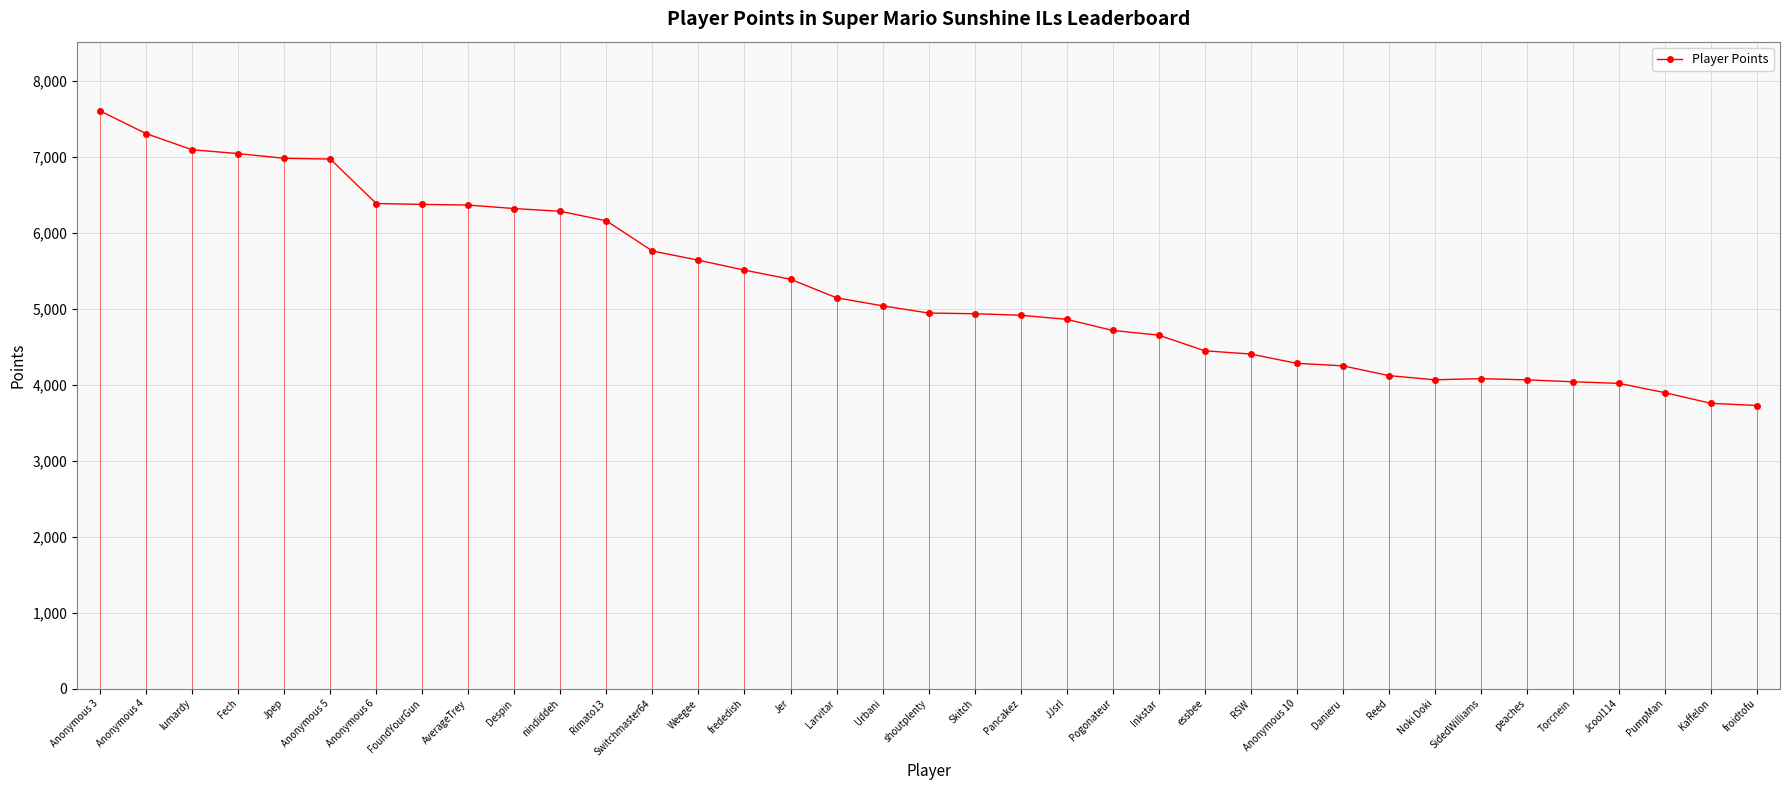

How many points are higher than both their immediate neighbors (excluding endpoints)?

1